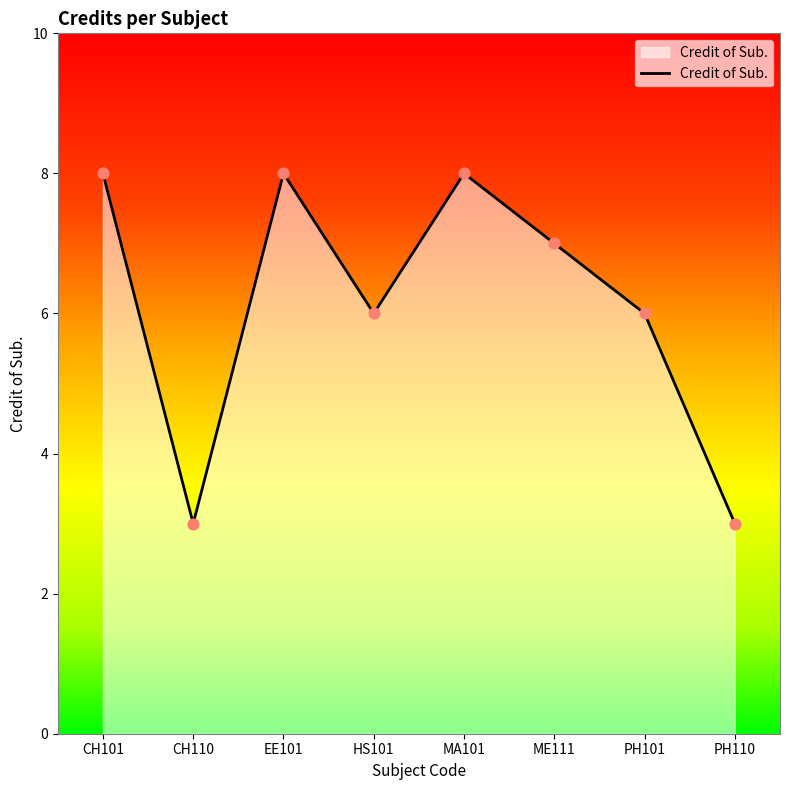

What is the ratio of the value at CH101 to the value at EE101?

1.0